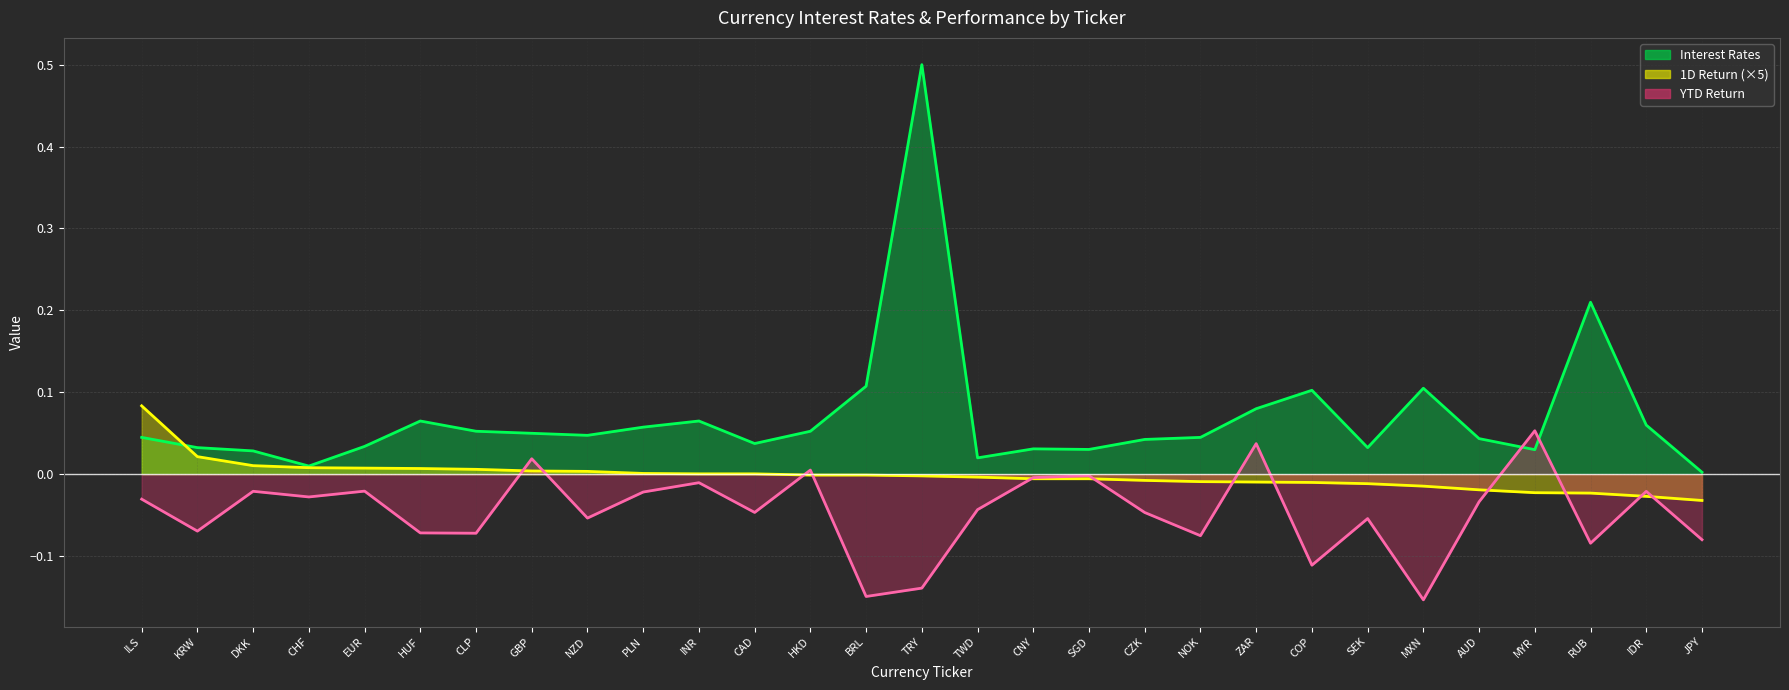

At how many categories does at least one series exceed 0?

29